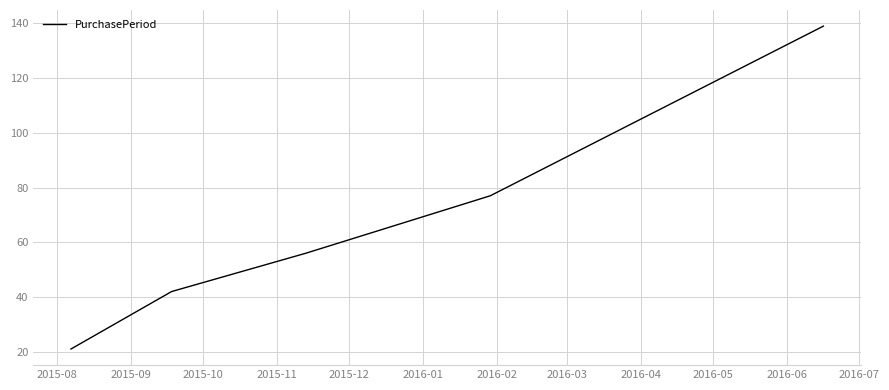

What is the difference between the maximum and minimum values?

118